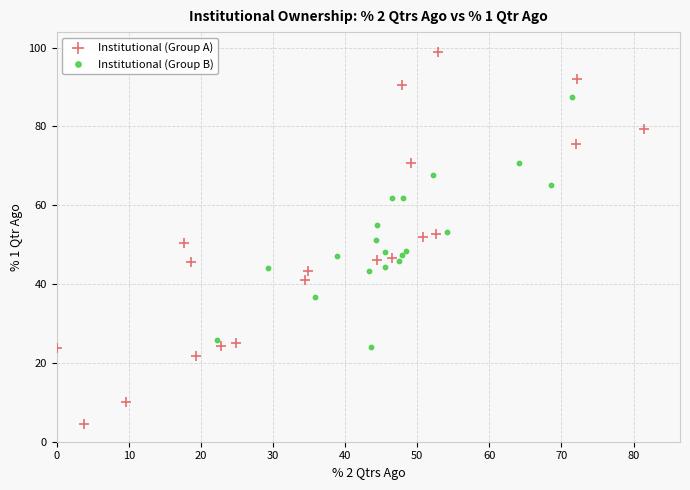

Which series has the widest spread of Y values?

Institutional (Group A)